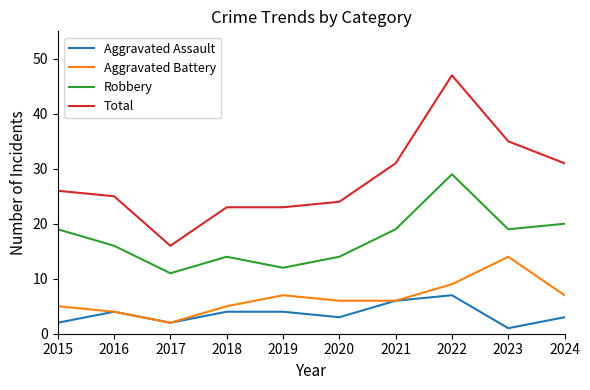

True or false: Aggravated Battery has more than 2 points higher than both neighbors.

False